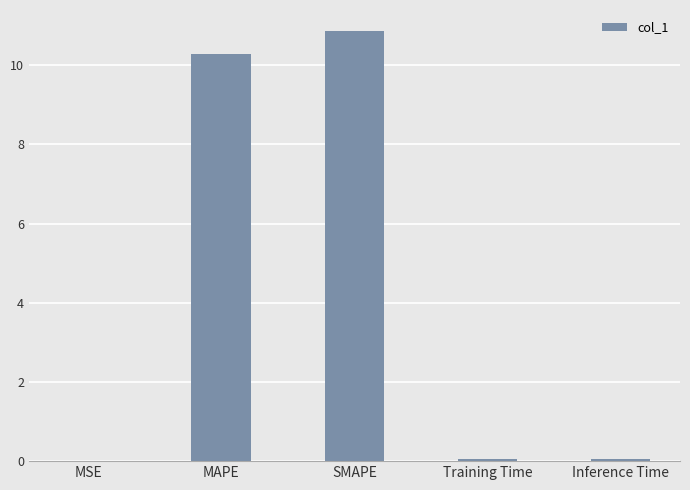

What is the sum of the values at Inference Time and MSE?

0.1